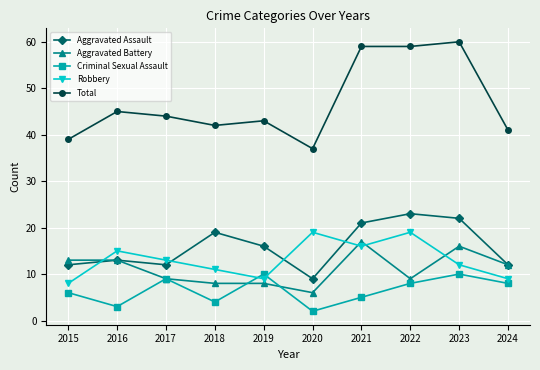

What is the highest value of the Robbery series?

19